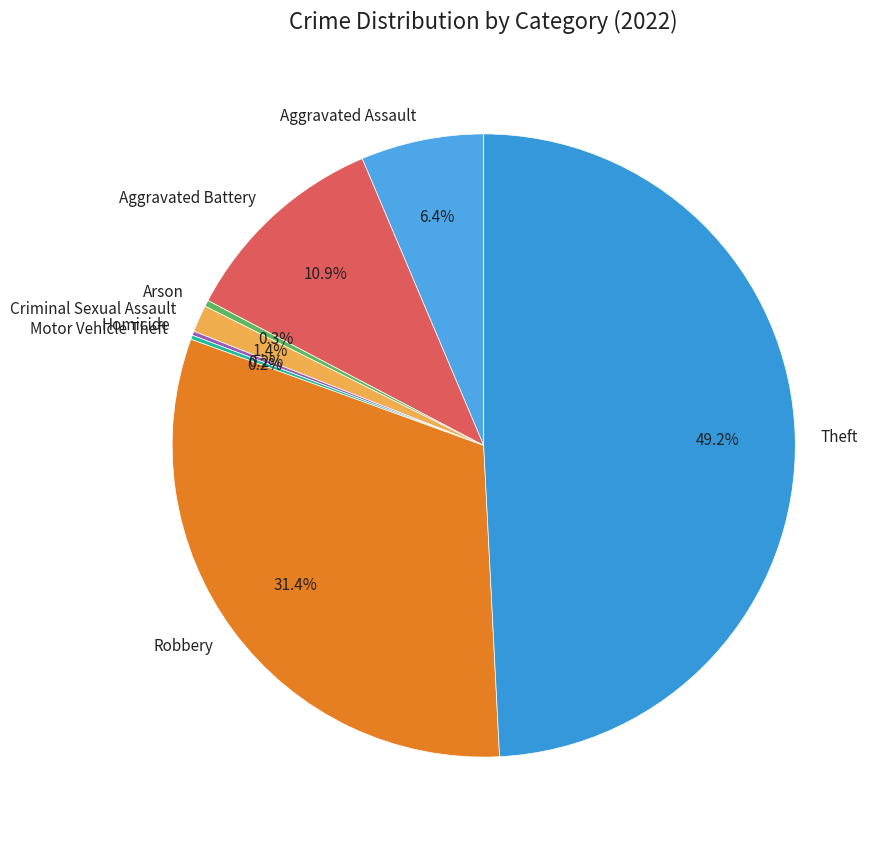

What percentage is NOT represented by Aggravated Battery?

89.1%